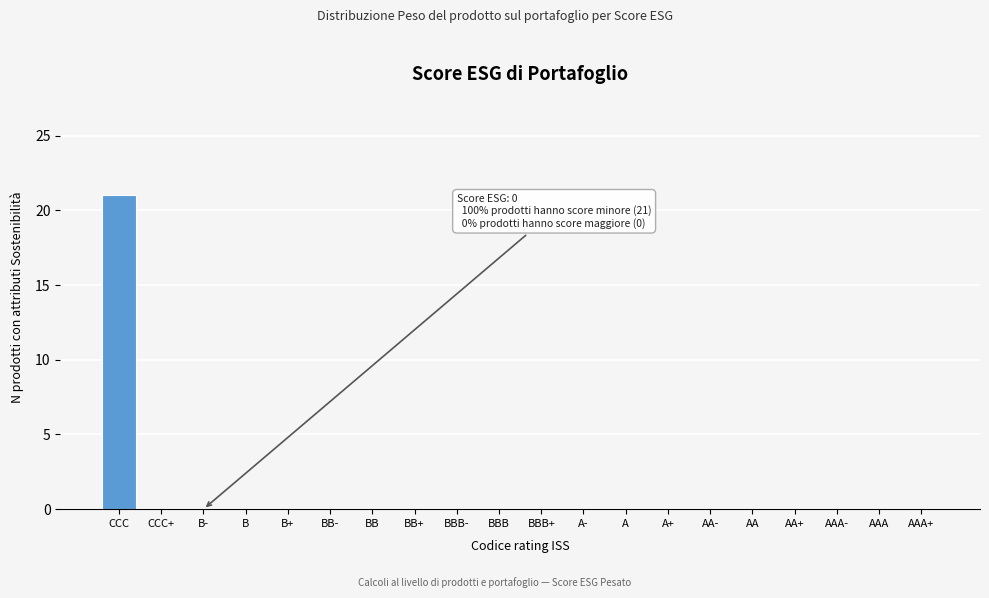

Reading left to right, what are all the values shown in this chart?

CCC=21	CCC+=0	B-=0	B=0	B+=0	BB-=0	BB=0	BB+=0	BBB-=0	BBB=0	BBB+=0	A-=0	A=0	A+=0	AA-=0	AA=0	AA+=0	AAA-=0	AAA=0	AAA+=0